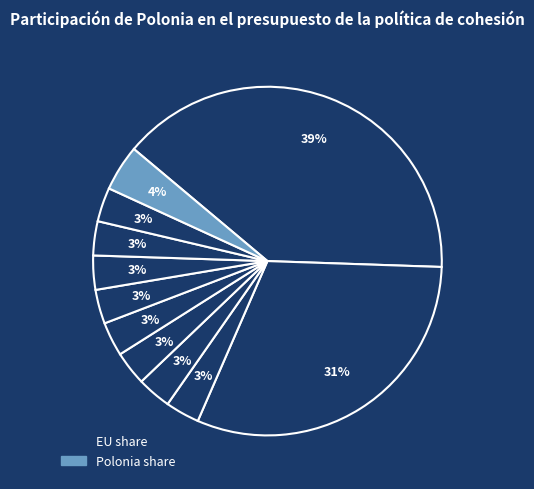

To the nearest percent, what is the difference between the largest and smallest slice percentages?

36%